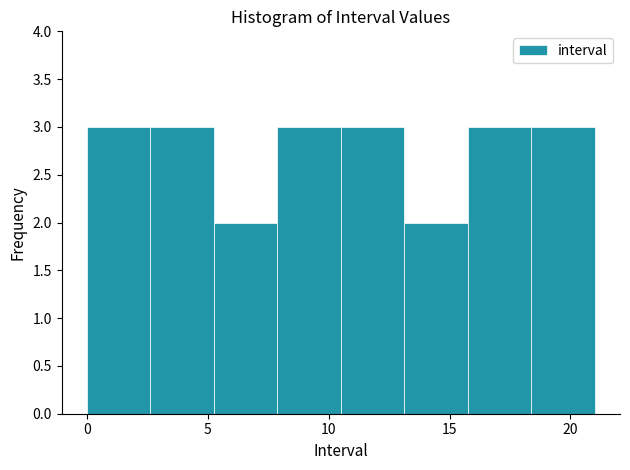

What is the height of the bar covering 16.0 to 18.5 on the x-axis? Neither the bar edges nor the heights are printed on the chart, so give them approximately, as read against the axes.

3